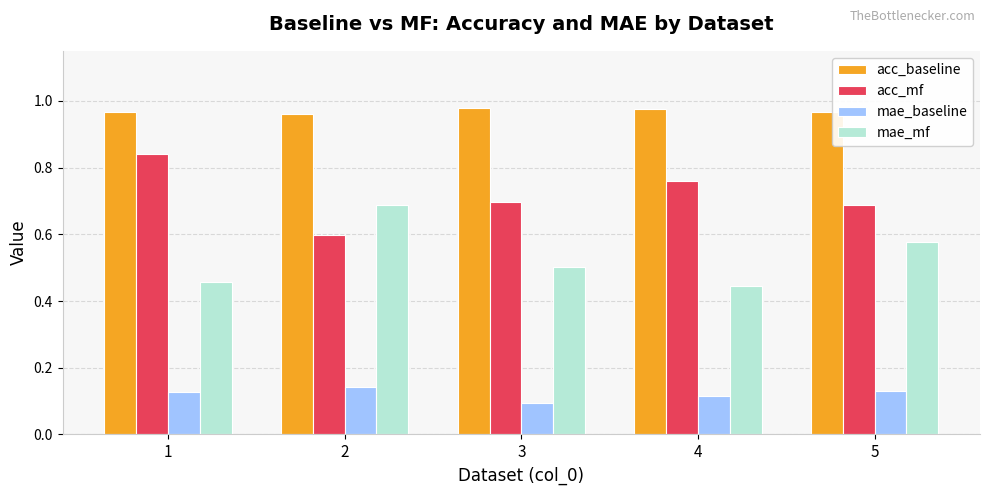

What are all the series names shown in the legend?

acc_baseline, acc_mf, mae_baseline, mae_mf